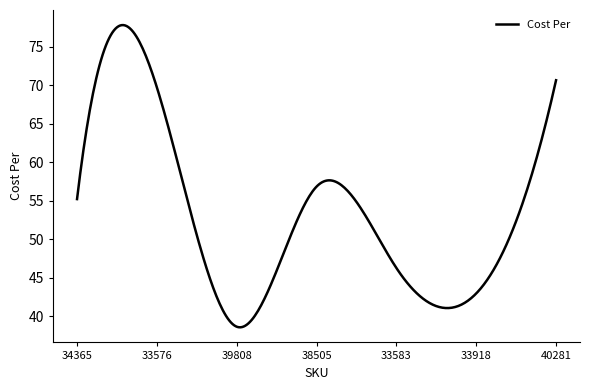

What is the difference between the maximum and minimum values?

39.3